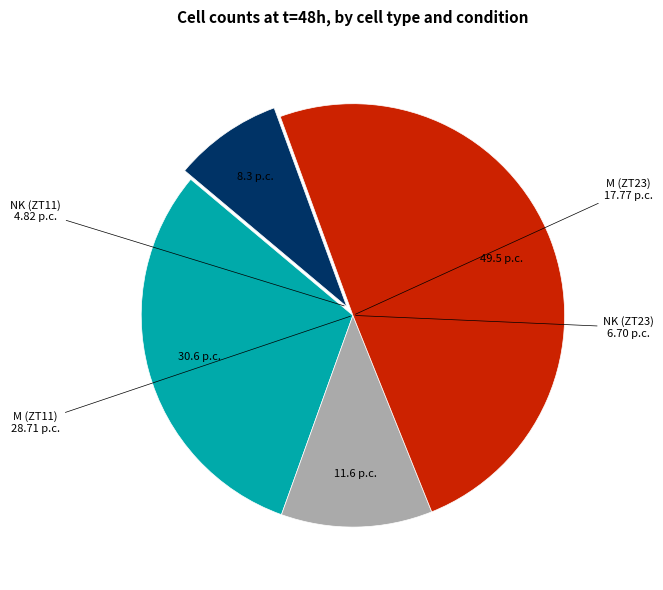

How many slices are in this pie chart?

4